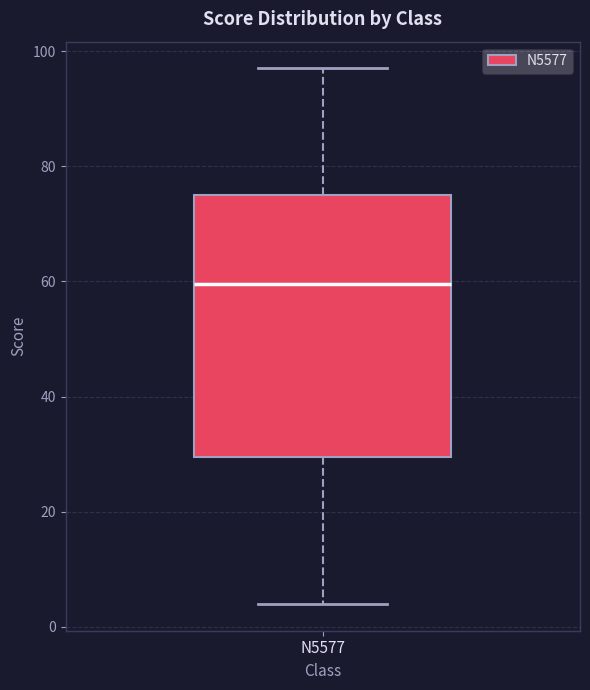

Where is the upper edge of the box for N5577 on the y-axis? The values are not printed on the chart, so give them approximately, as read against the axis.

76